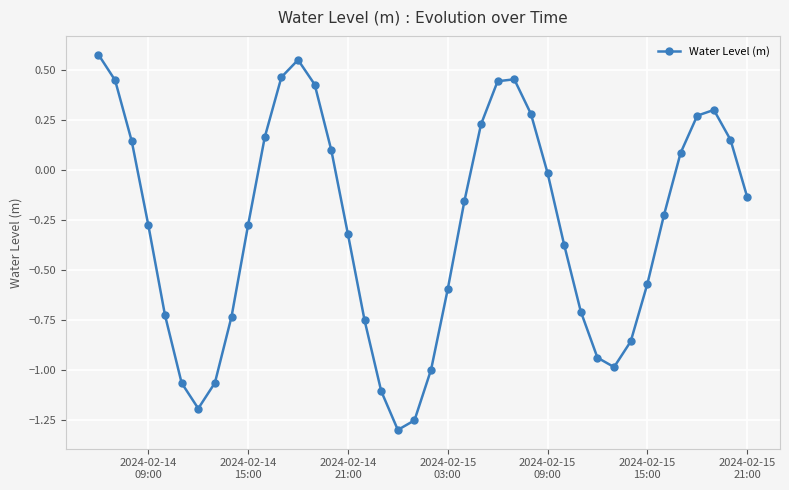

What is the difference between the maximum and second lowest values?

1.8